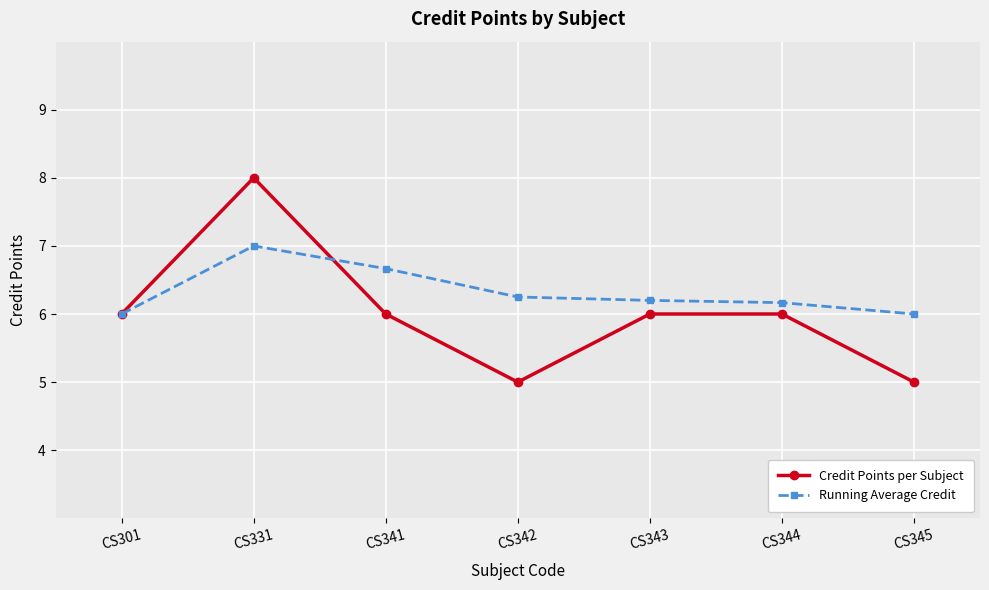

At CS342, list the series in order from largest to smallest.

Running Average Credit, Credit Points per Subject